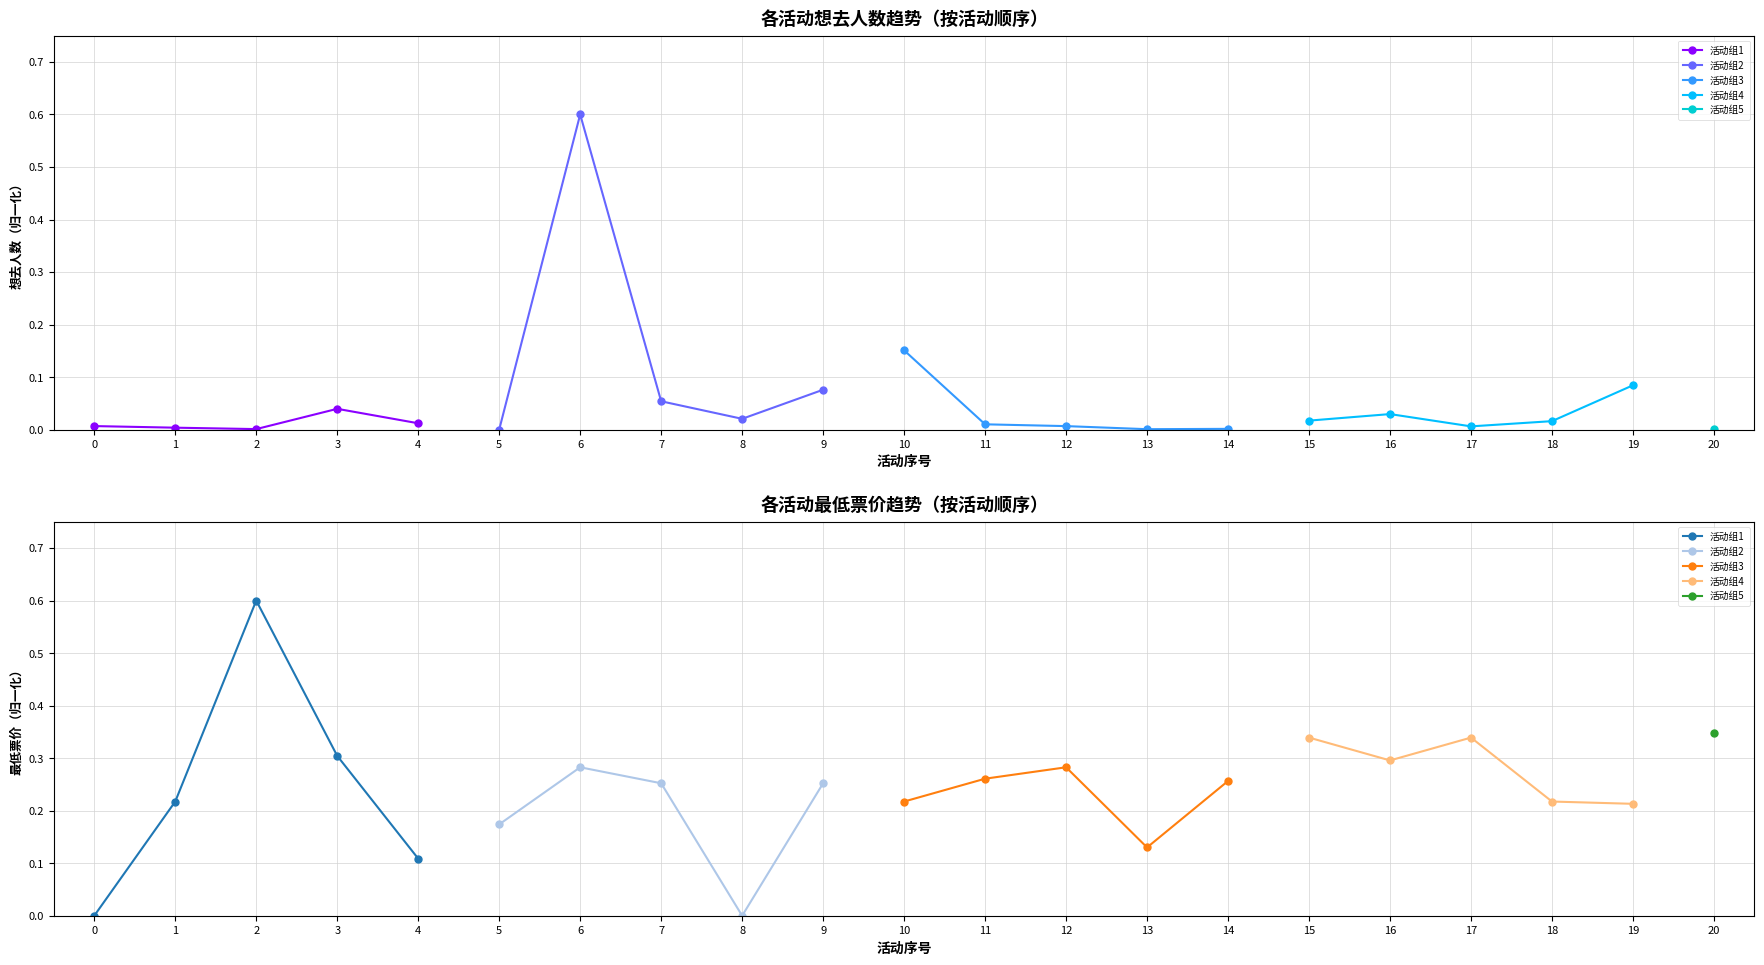

How many interior local valleys does the 活动组2 series have?

1